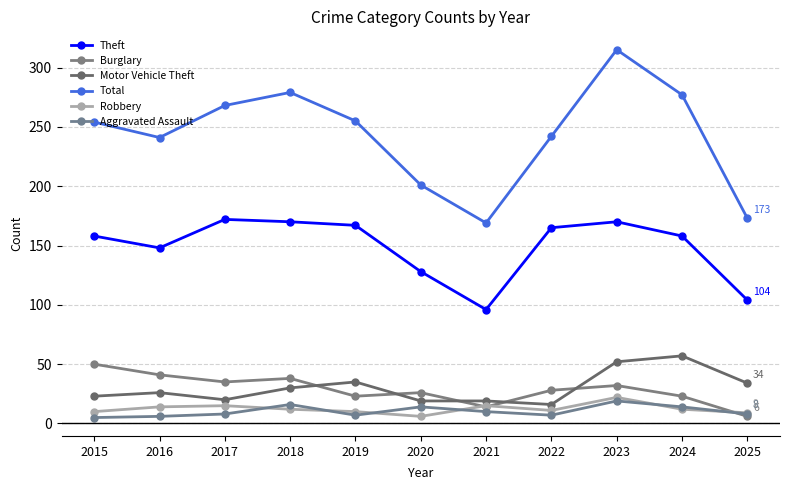

What is the difference between the Theft values at 2015 and 2016?

10